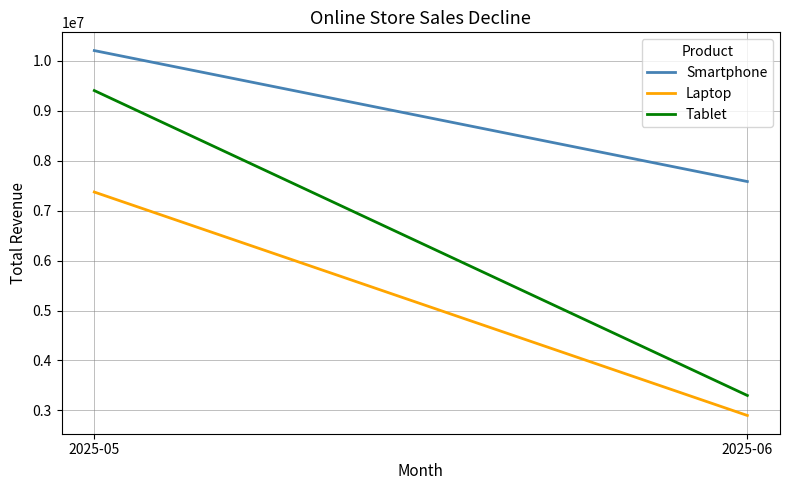

Is it true that Tablet equals 3300000 at 2025-06?

True